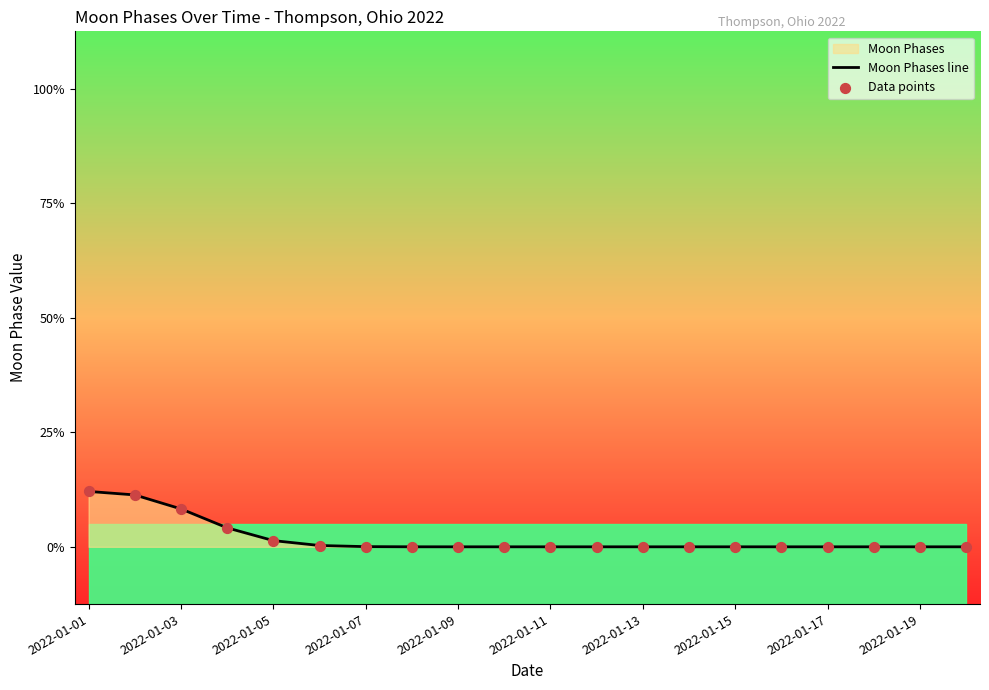

What are all the series names shown in the legend?

Moon Phases line, Data points